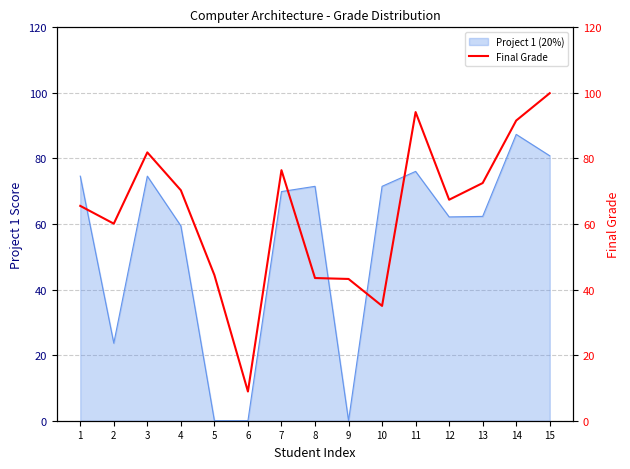

What is the sum of all values?

954.9